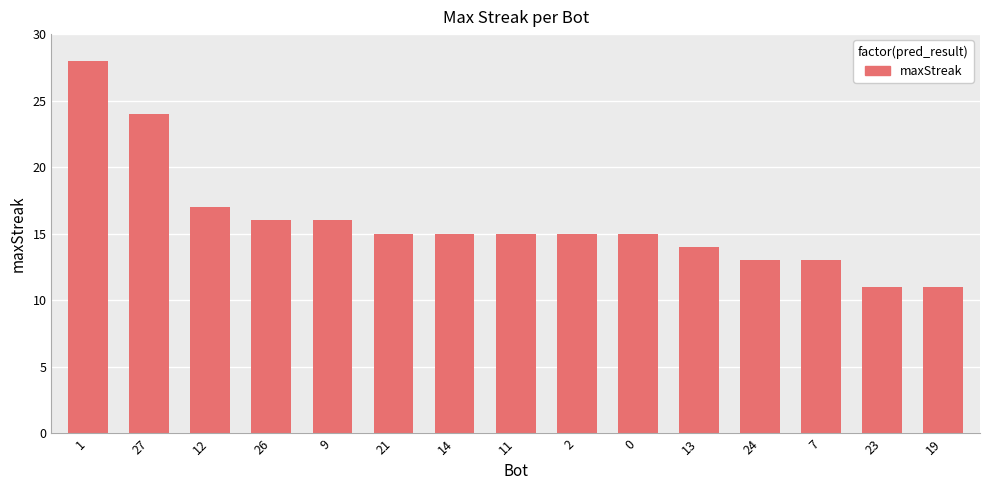

Reading right to left, extract all data points from this chart.

19=11	23=11	7=13	24=13	13=14	0=15	2=15	11=15	14=15	21=15	9=16	26=16	12=17	27=24	1=28